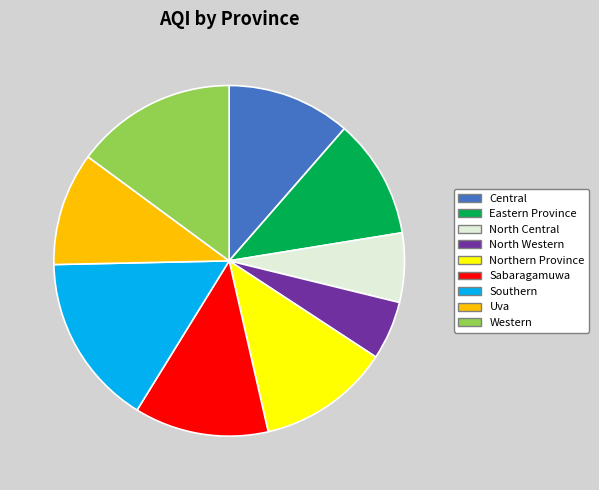

Is Sabaragamuwa the majority of the pie?

No